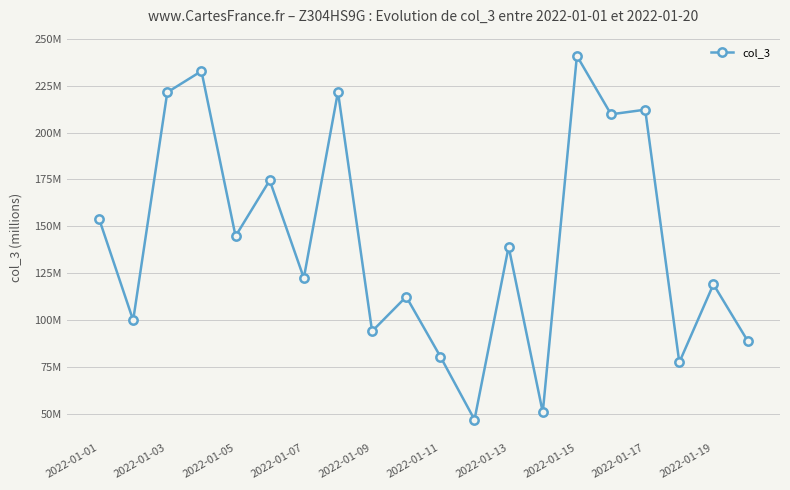

Reading left to right, extract all data points from this chart.

154.1	100.0	221.5	232.8	144.8	174.6	122.5	221.7	94.1	112.5	80.6	47.0	139.2	50.9	240.9	209.7	212.2	77.5	119.1	89.1